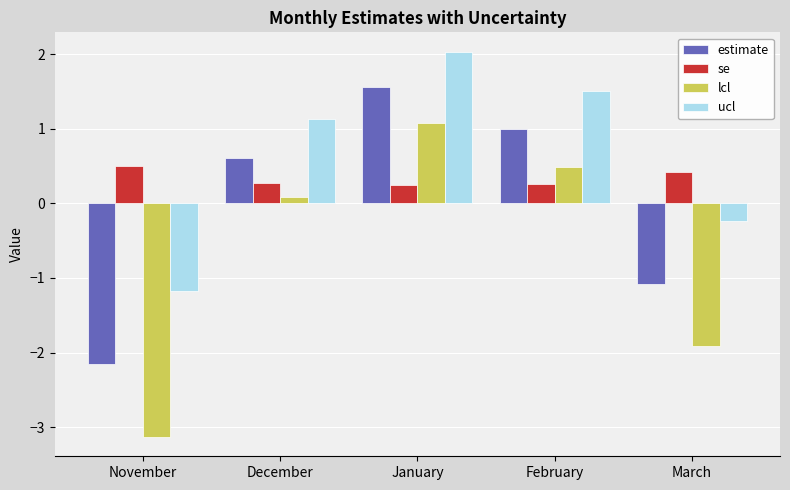

At which label is ucl closest to 0?

March